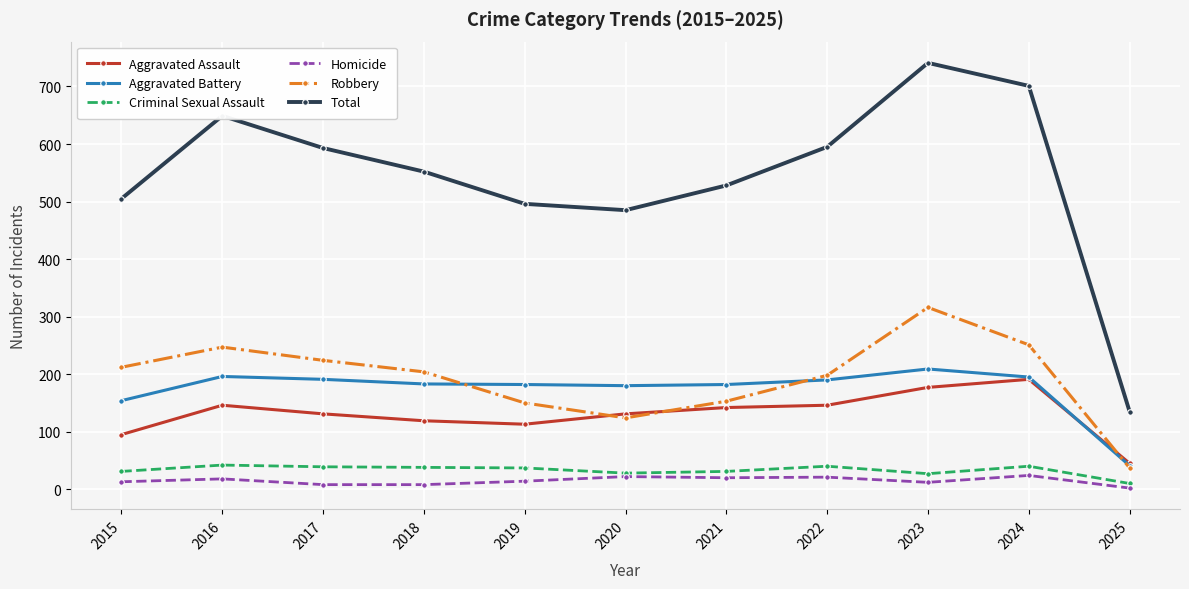

Count the number of data series in this chart.

6